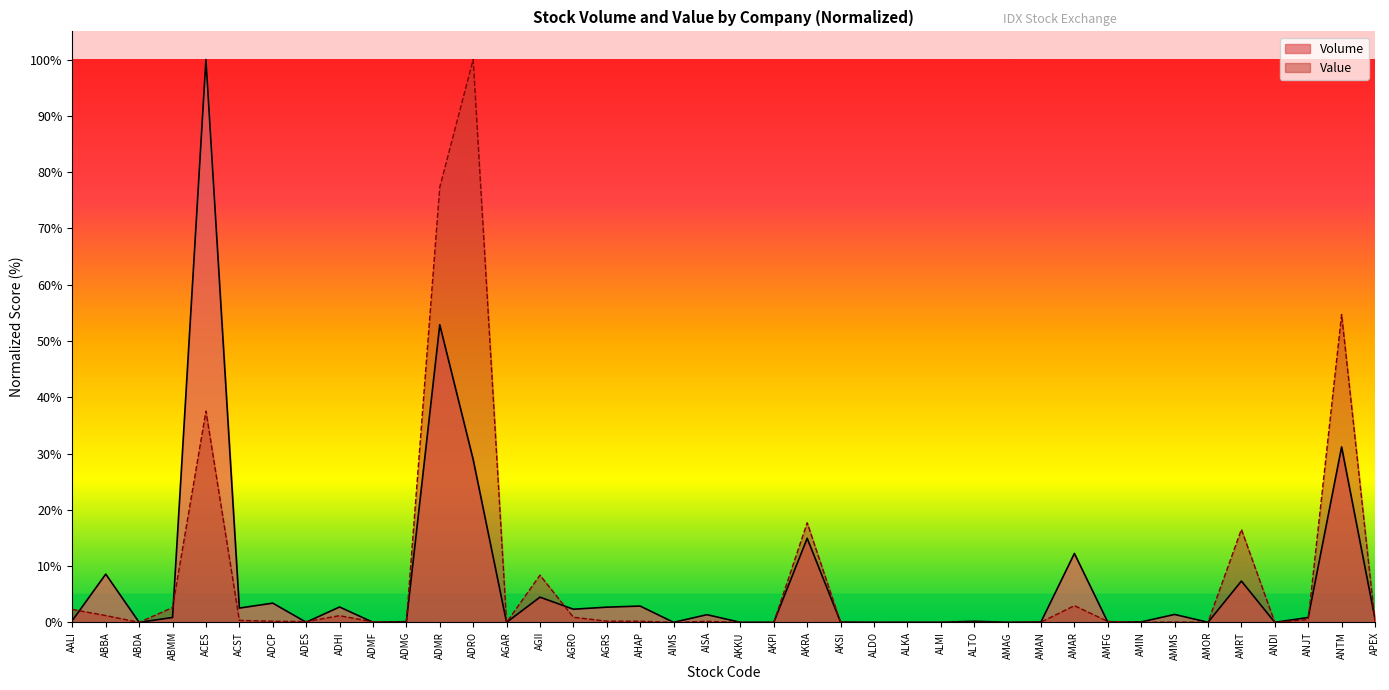

What are all the series names shown in the legend?

Volume, Value